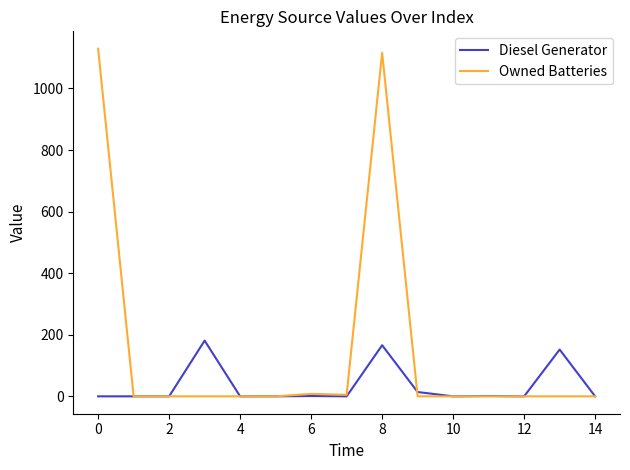

Which series has the largest total across all categories?

Owned Batteries